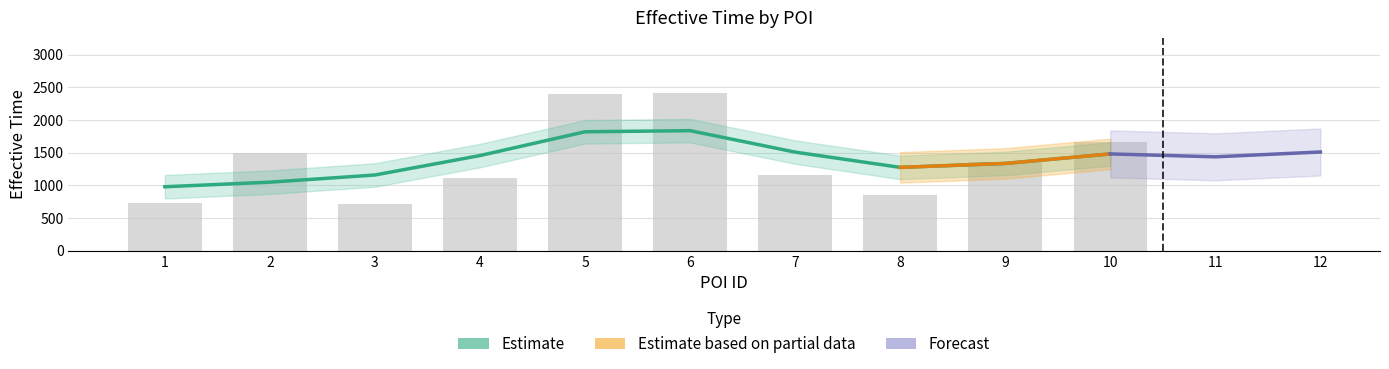

What is the difference between the second highest and second lowest values?

1672